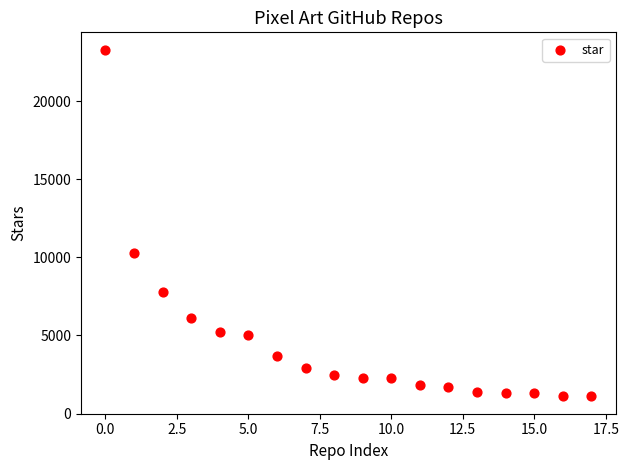

What is the range of Y values (max minus min)?

22200